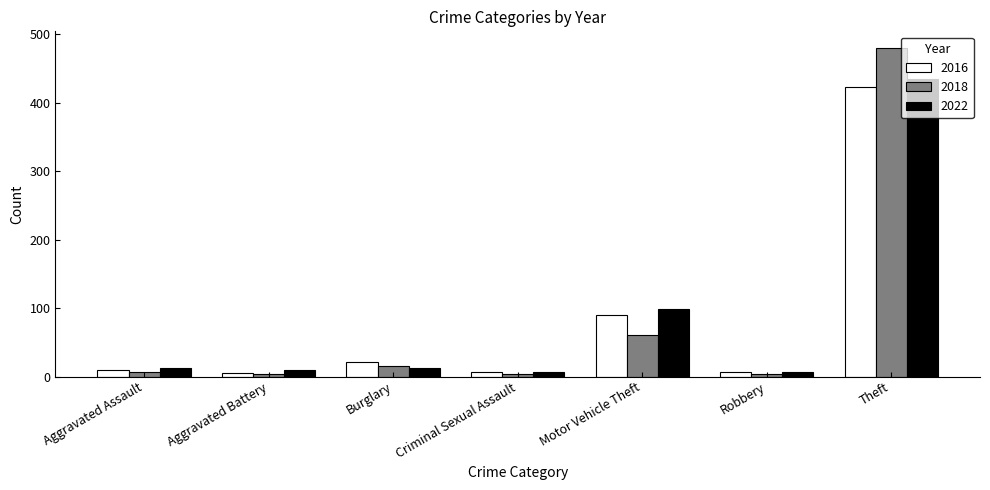

At how many categories does at least one series exceed 474?

1